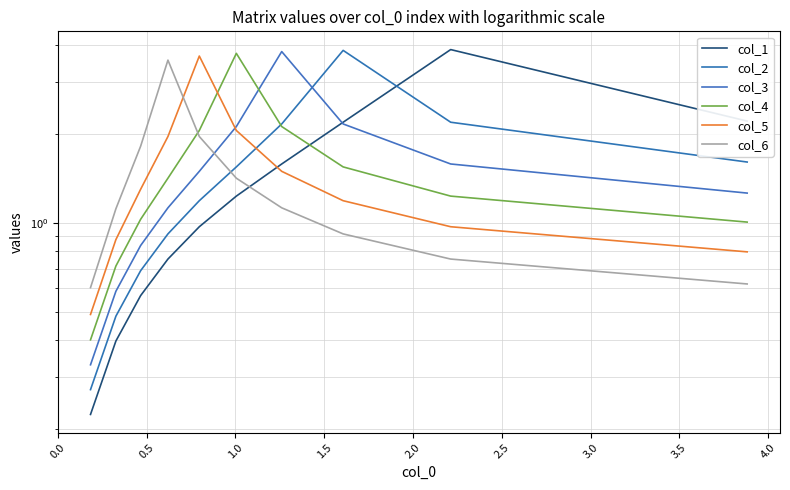

True or false: col_4 has more than 1 interior local peaks.

False